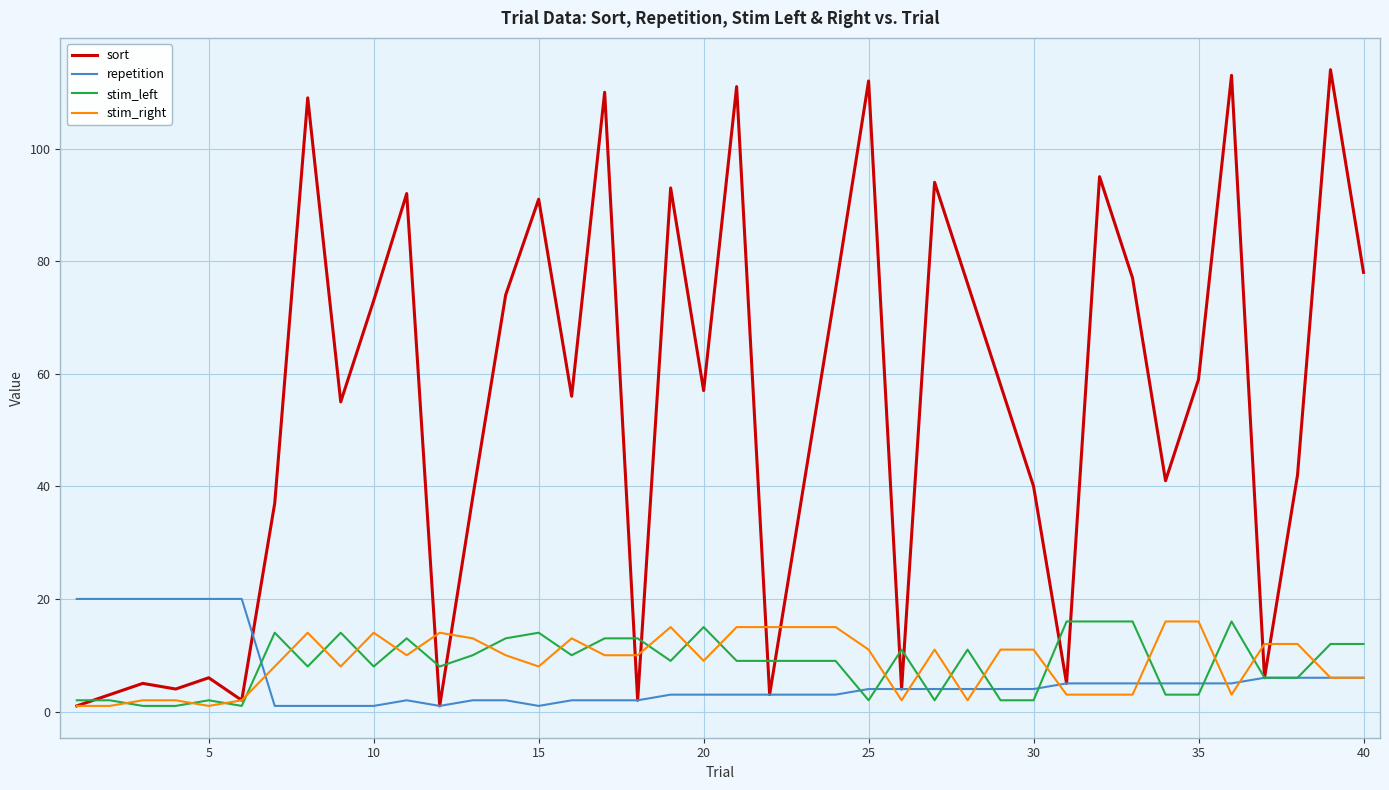

Which series has the largest range (max minus min)?

sort